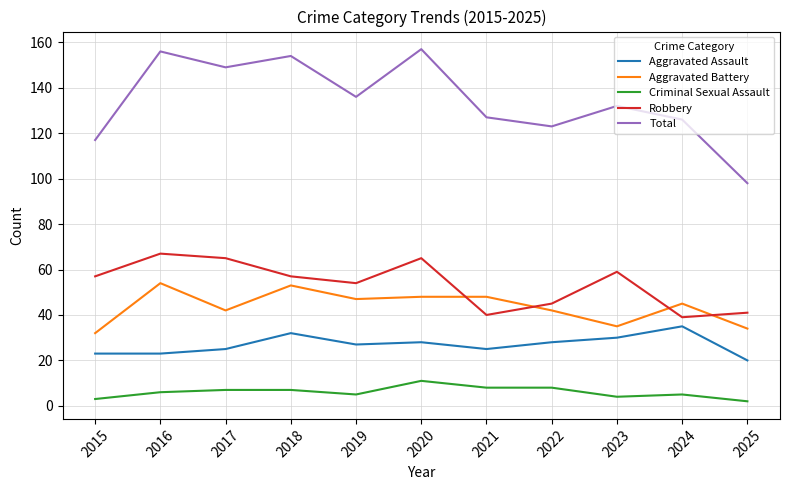

Is the value of Robbery at 2023 greater than the value of Total at 2017?

No